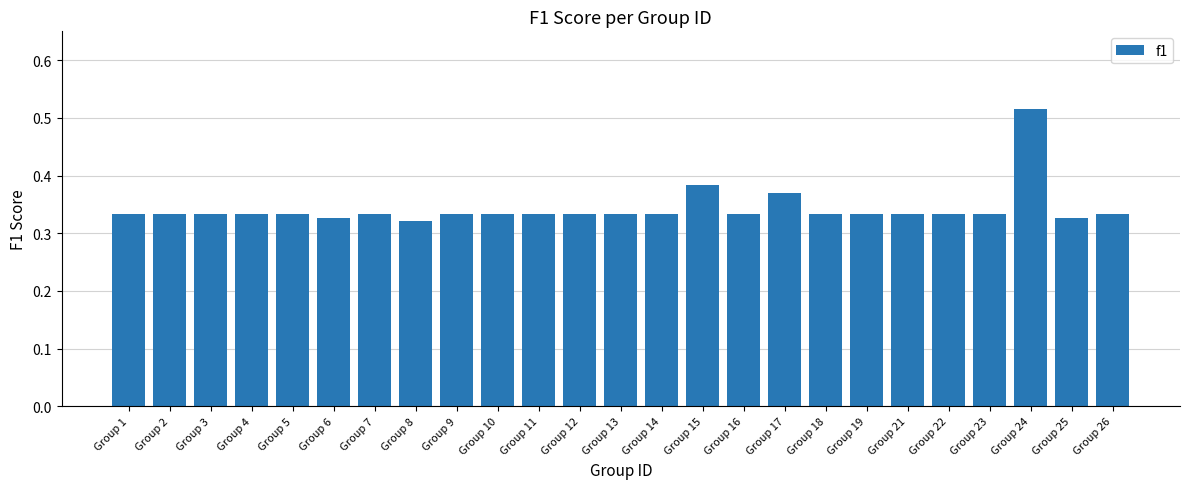

Is it true that the value at Group 3 is 0.2?

False